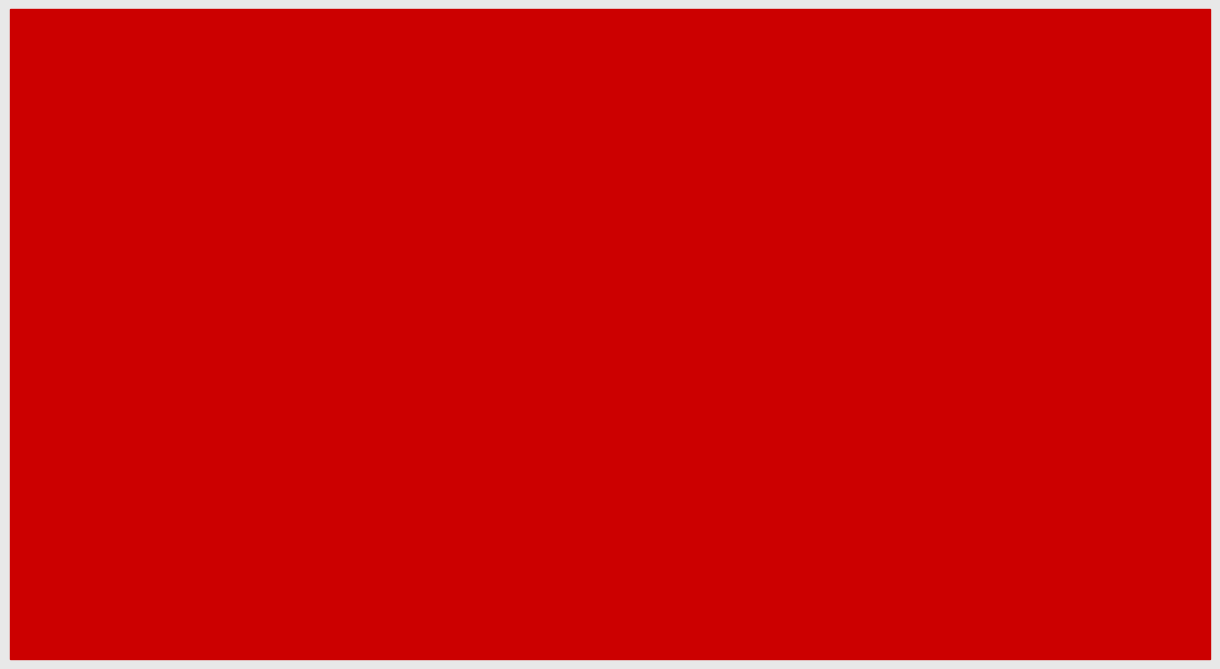

What is the minimum value for price_buy?

5.2